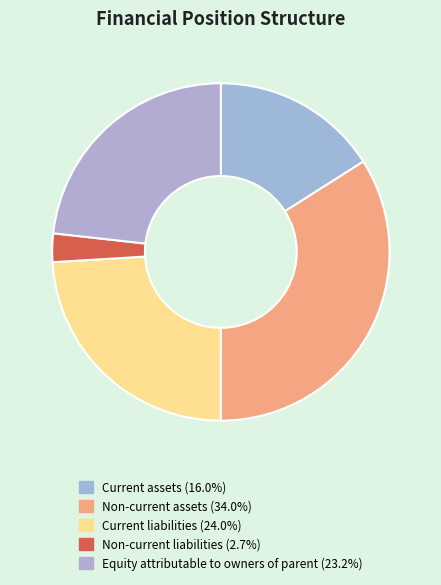

How many slices are in this pie chart?

5